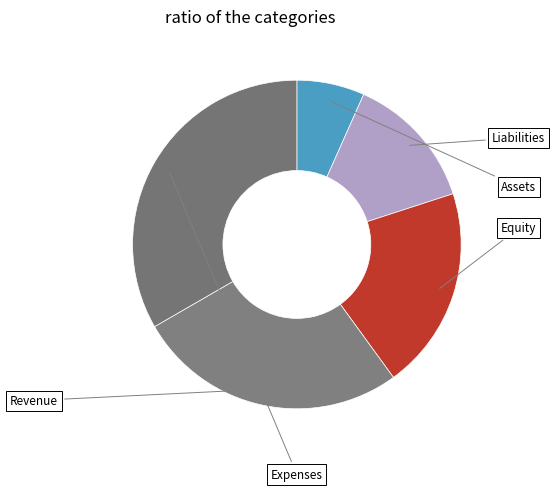

Count the number of slices in the pie.

5